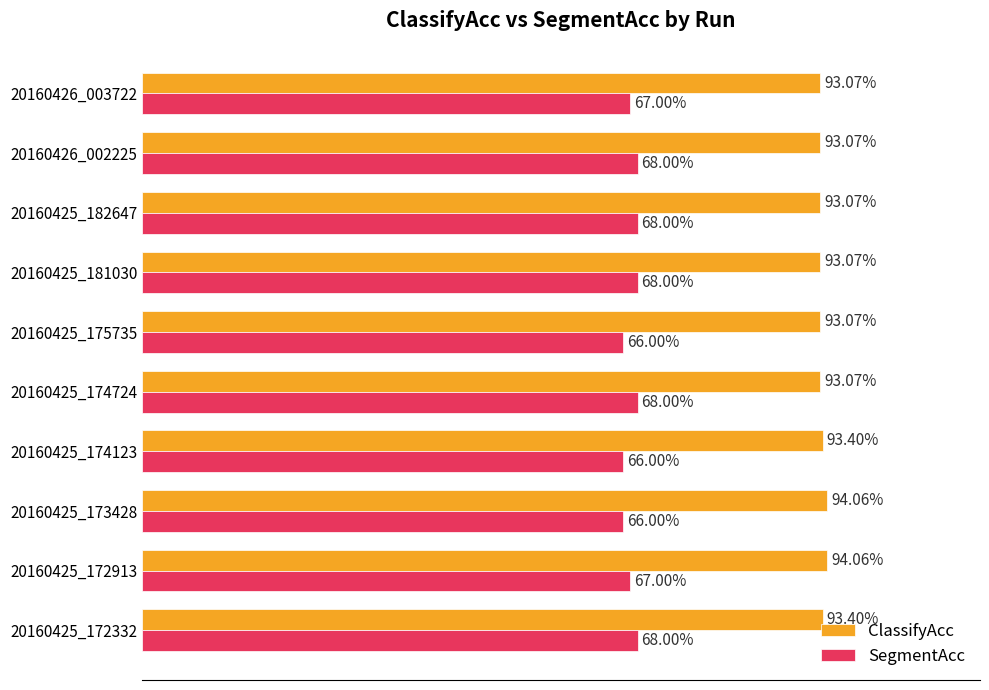

Reading left to right, transcribe all the data shown in this chart.

ClassifyAcc: 0.9	0.9	0.9	0.9	0.9	0.9	0.9	0.9	0.9	0.9
SegmentAcc: 0.7	0.7	0.7	0.7	0.7	0.7	0.7	0.7	0.7	0.7